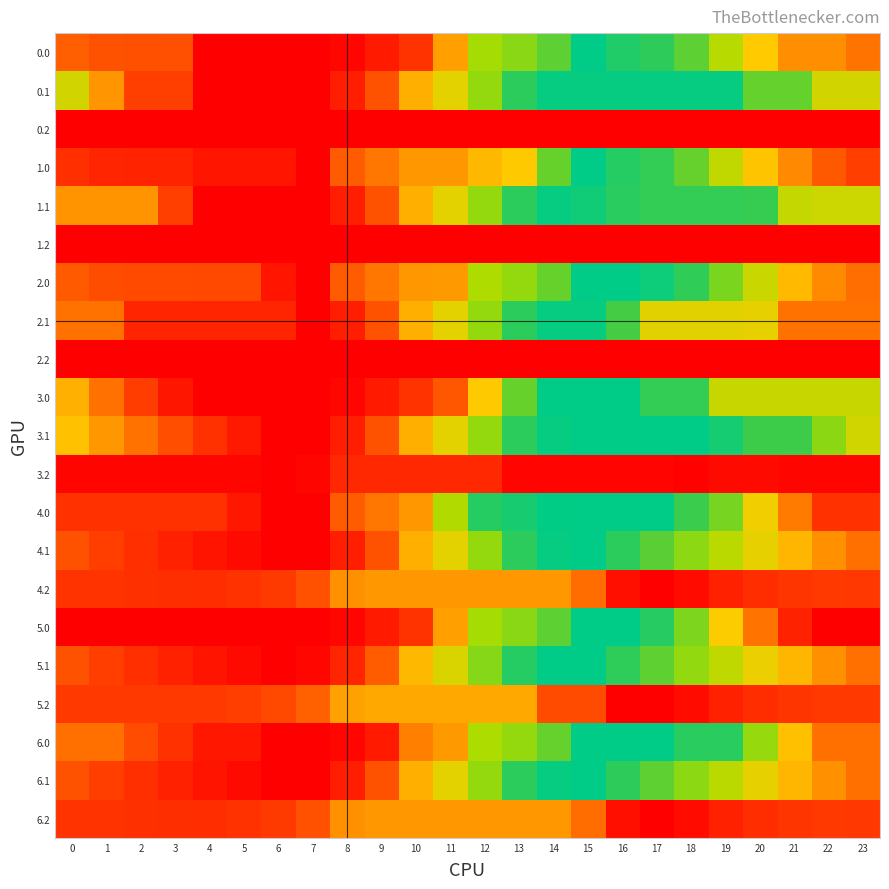

Count the number of data series in this chart.

21